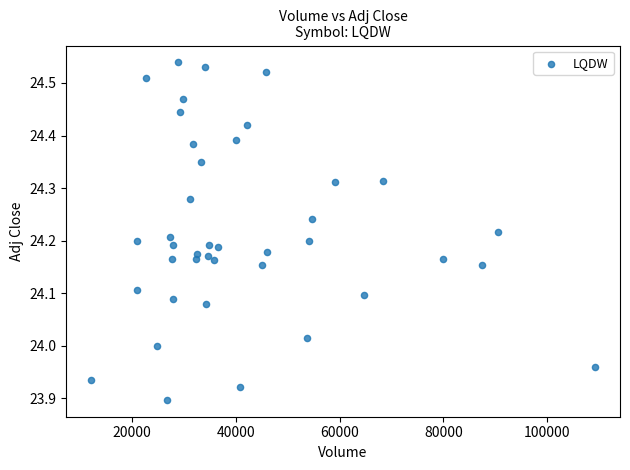

What is the range of X values (max minus min)?

97000.0